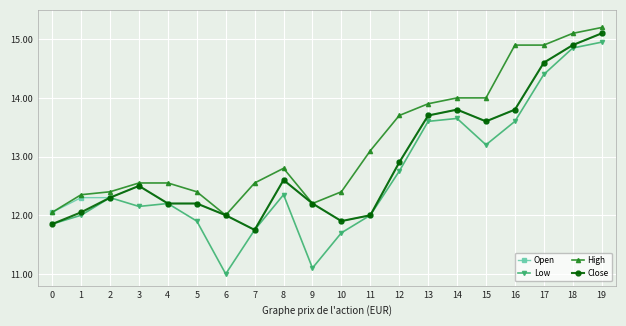

The value of High at 10 is 12.4. True or false?

True